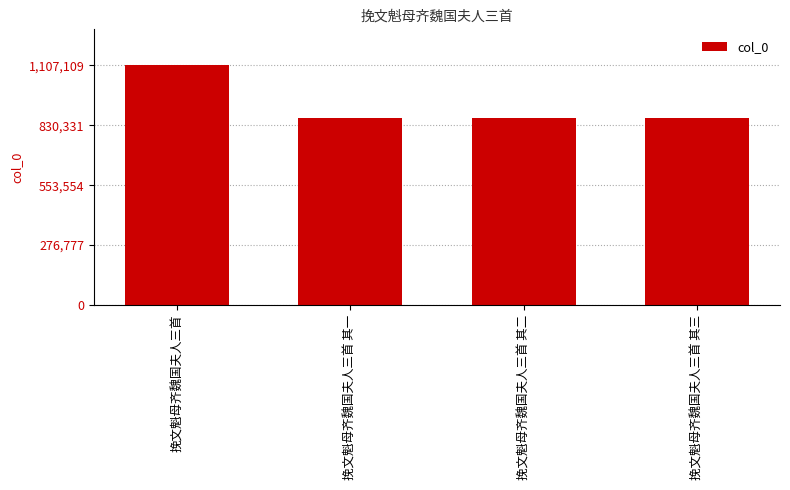

What is the maximum value shown in the chart?

1107109